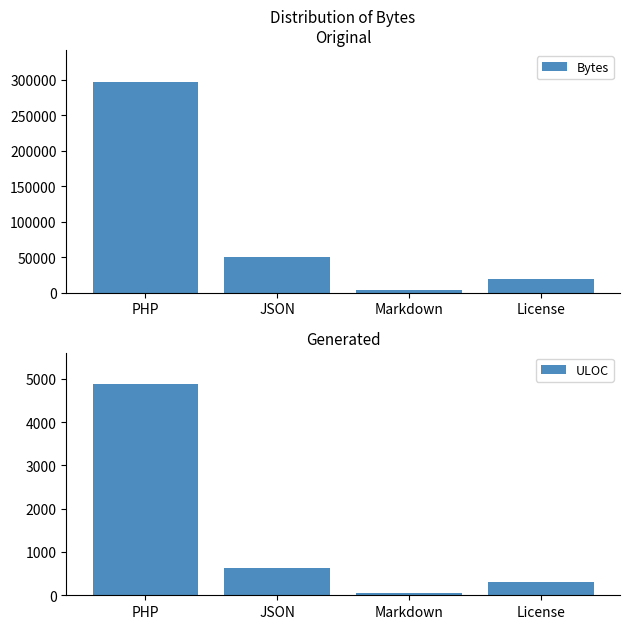

How many distinct data groups are displayed?

2